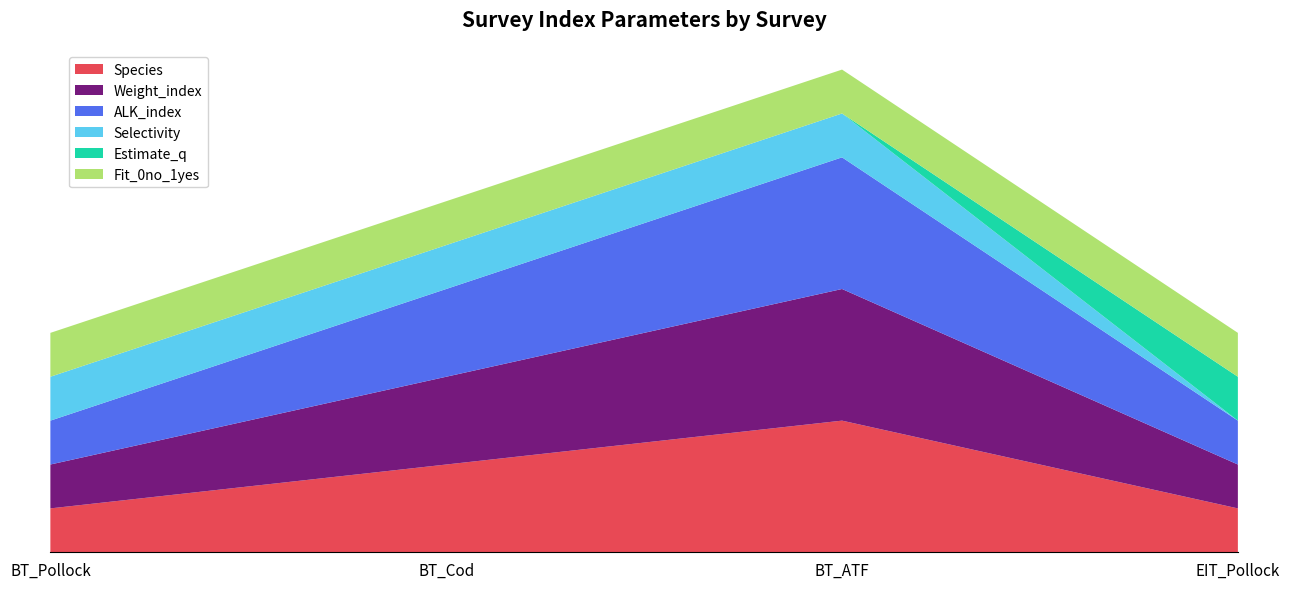

Reading right to left, extract all data points from this chart.

Species: EIT_Pollock=1	BT_ATF=3	BT_Cod=2	BT_Pollock=1
Weight_index: EIT_Pollock=1	BT_ATF=3	BT_Cod=2	BT_Pollock=1
ALK_index: EIT_Pollock=1	BT_ATF=3	BT_Cod=2	BT_Pollock=1
Selectivity: EIT_Pollock=0	BT_ATF=1	BT_Cod=1	BT_Pollock=1
Estimate_q: EIT_Pollock=1	BT_ATF=0	BT_Cod=0	BT_Pollock=0
Fit_0no_1yes: EIT_Pollock=1	BT_ATF=1	BT_Cod=1	BT_Pollock=1